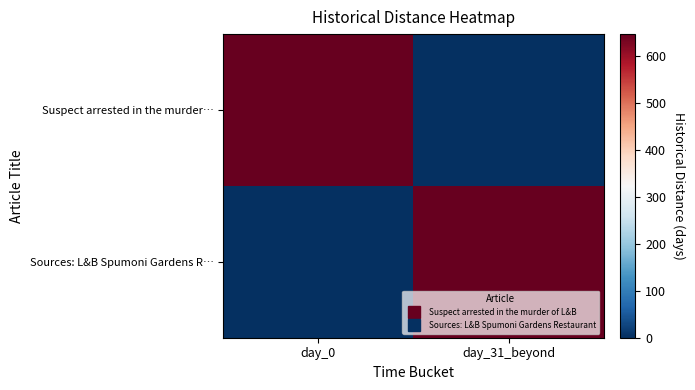

Reading left to right, extract all data points from this chart.

Suspect arrested in the murder…: day_0=647	day_31_beyond=0
Sources: L&B Spumoni Gardens R…: day_0=0	day_31_beyond=647